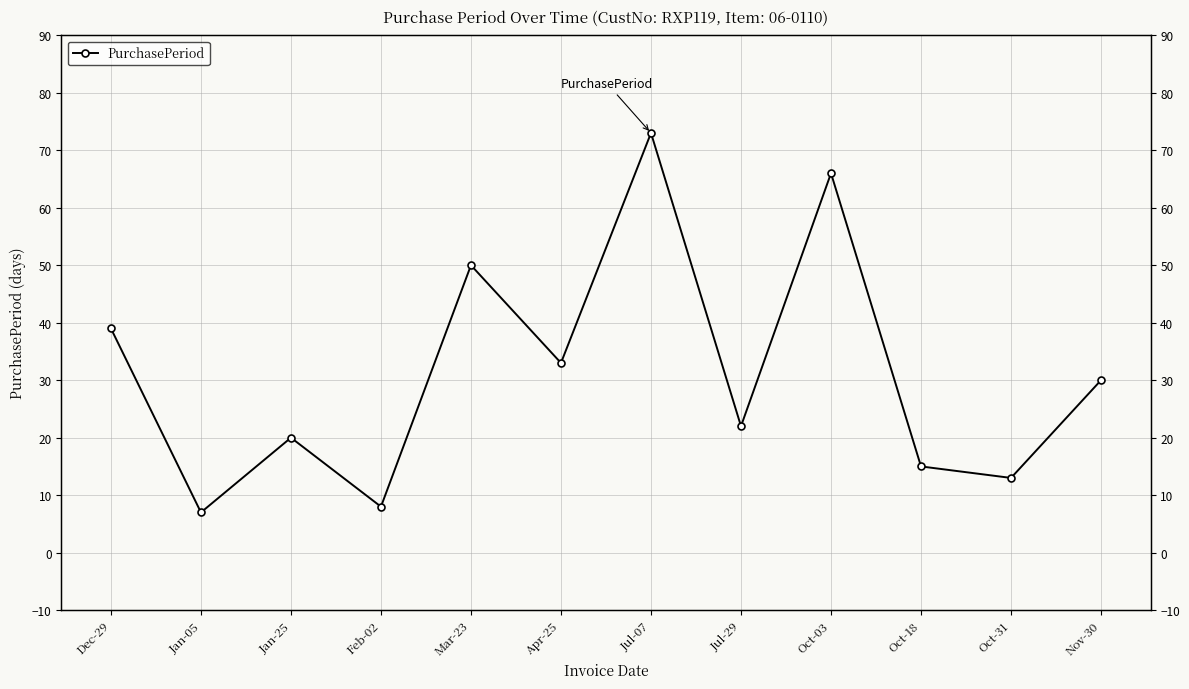

What is the difference between the second highest and minimum values?

59